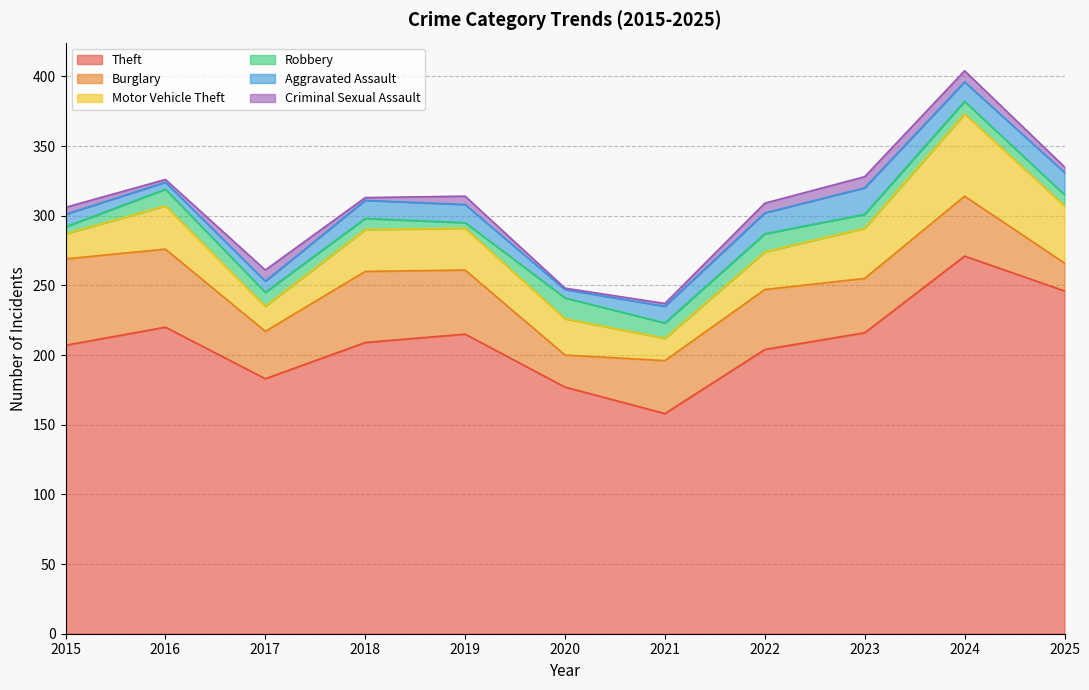

At which category does the chart reach its peak across all series?

2024